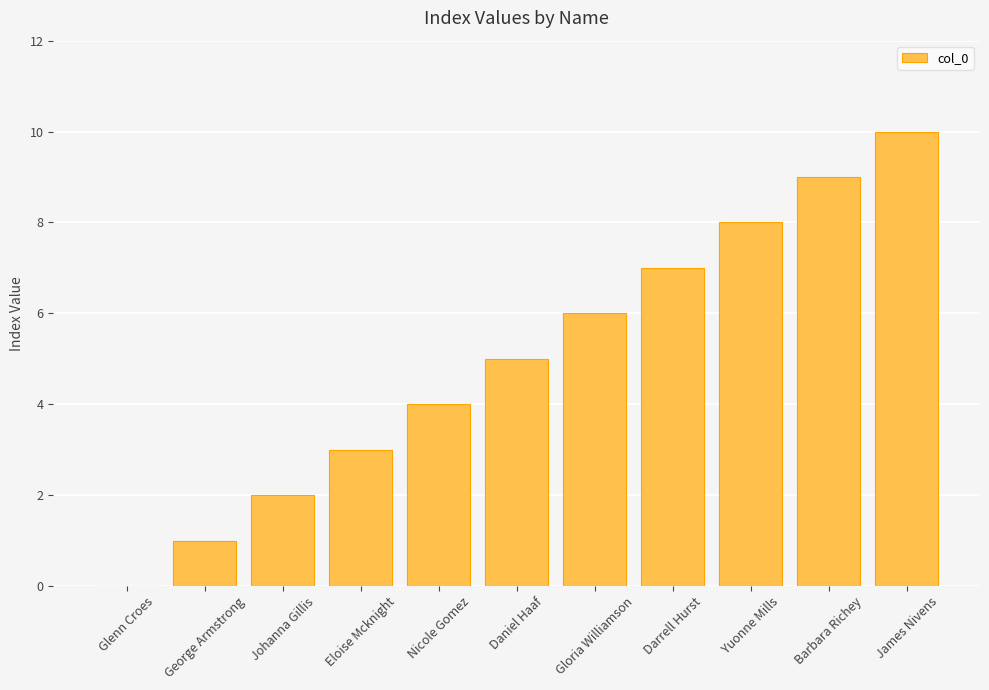

What is the maximum value shown in the chart?

10